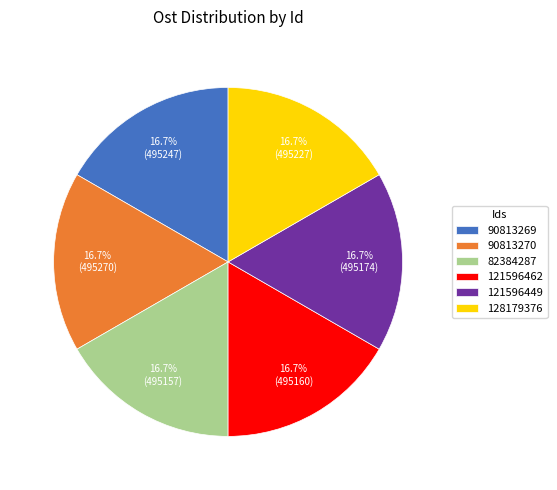

Is it true that 82384287 is 3% of the pie?

False